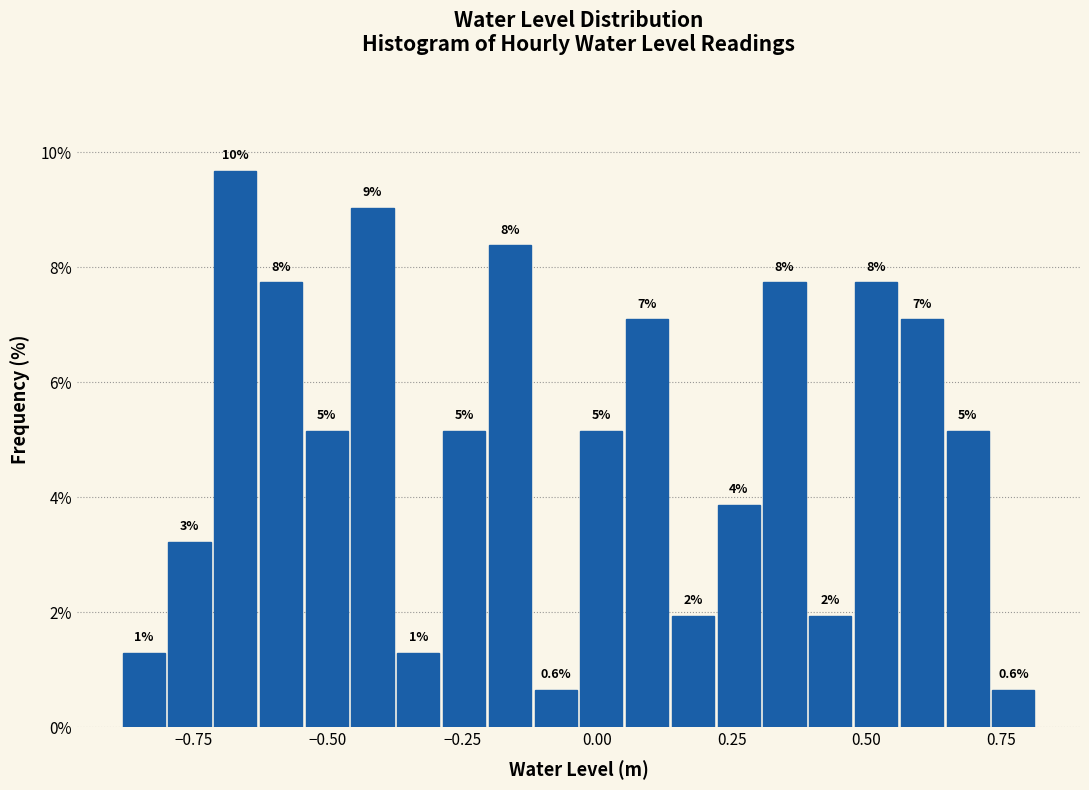

Around what value on the x-axis is the tallest bar? Give the approximate position of its centre, as read against the axis.

-0.65